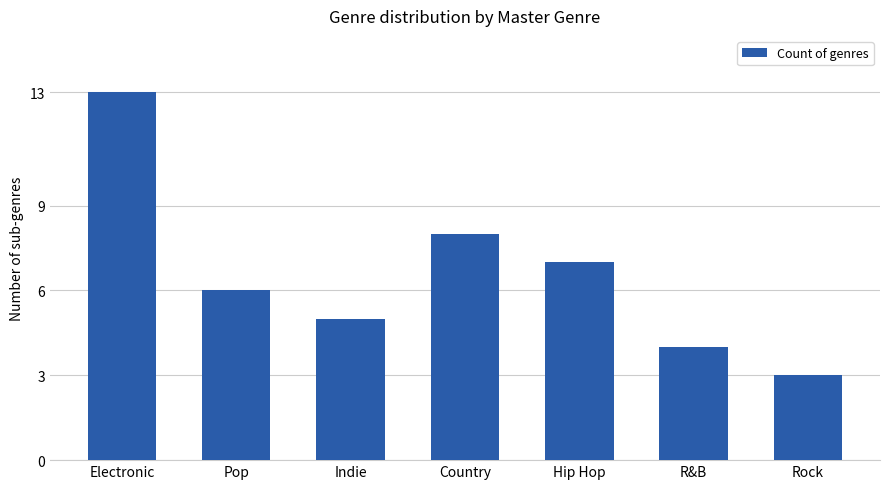

What is the ratio of the value at Pop to the value at Rock?

2.0